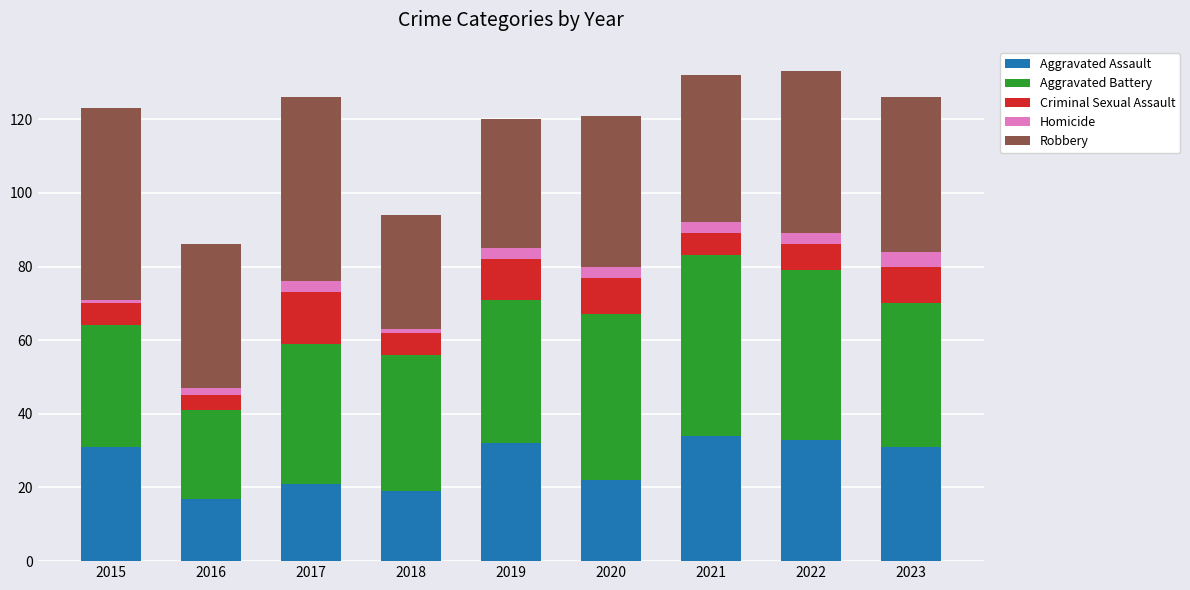

What is the total value across all series at 2022?

133